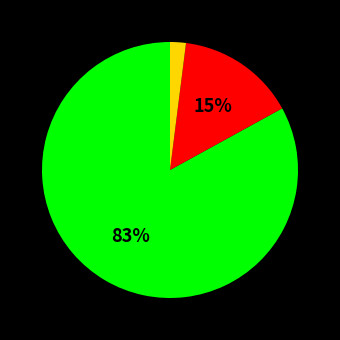

To the nearest percent, what is the difference between the largest and smallest slice percentages?

81%